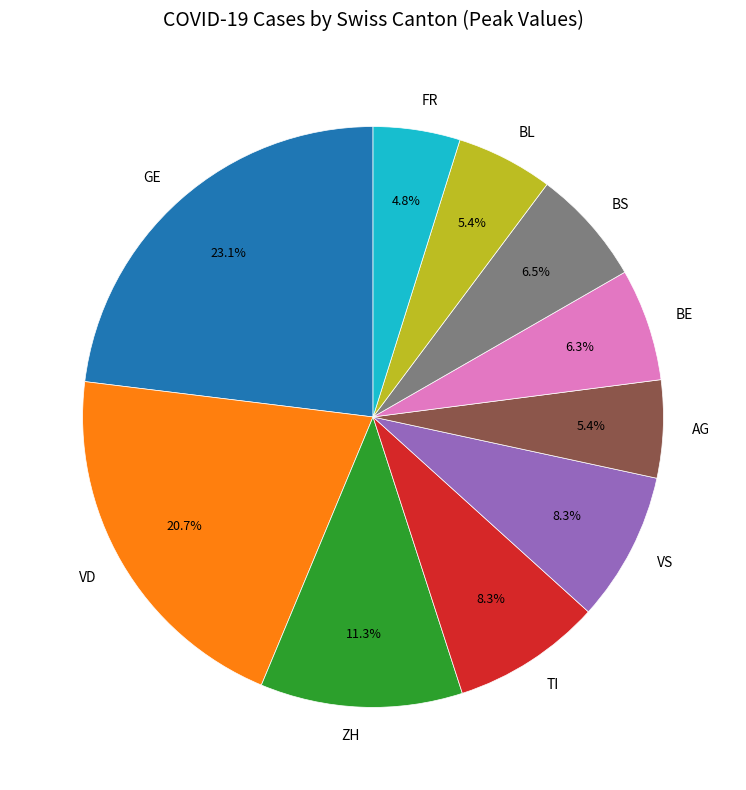

Which slice is the largest?

GE